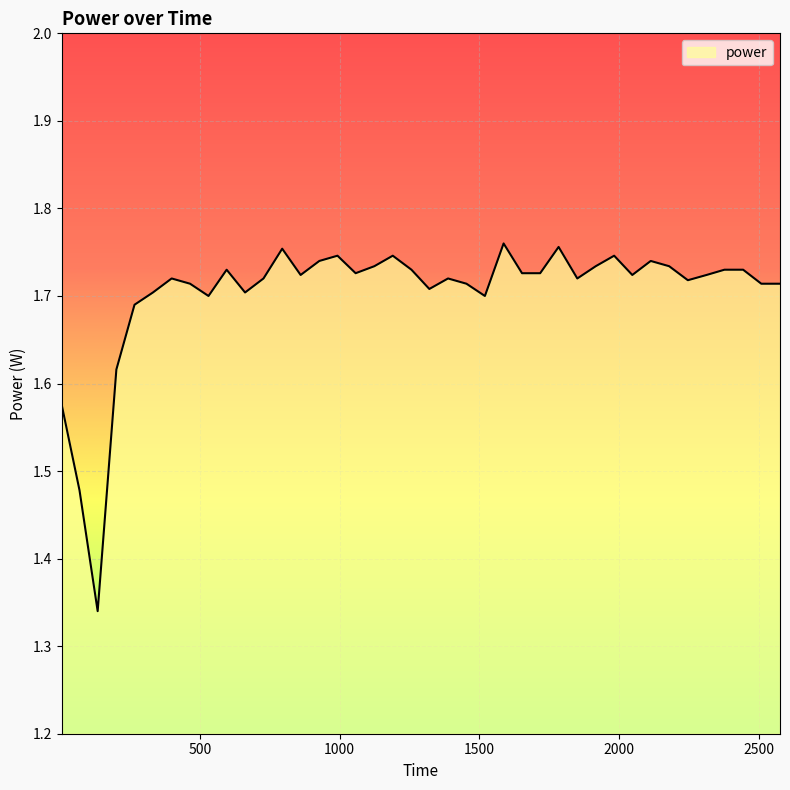

Count the values in the range 1 to 2.

40